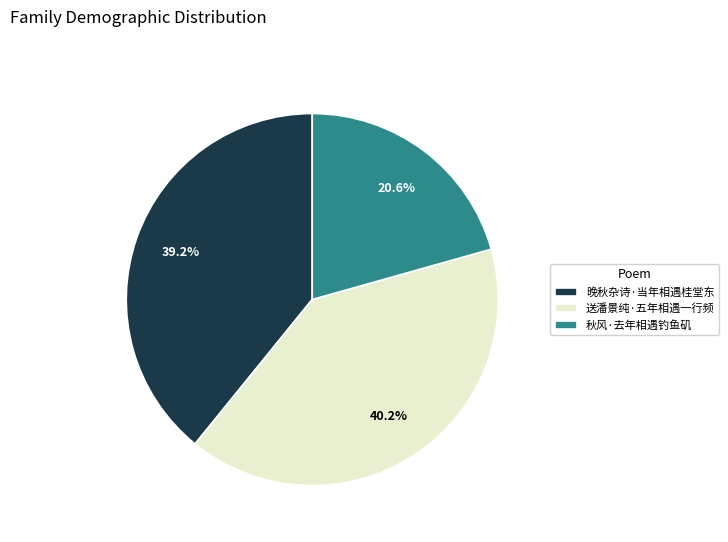

Which category has the biggest portion of the pie?

送潘景纯·五年相遇一行频